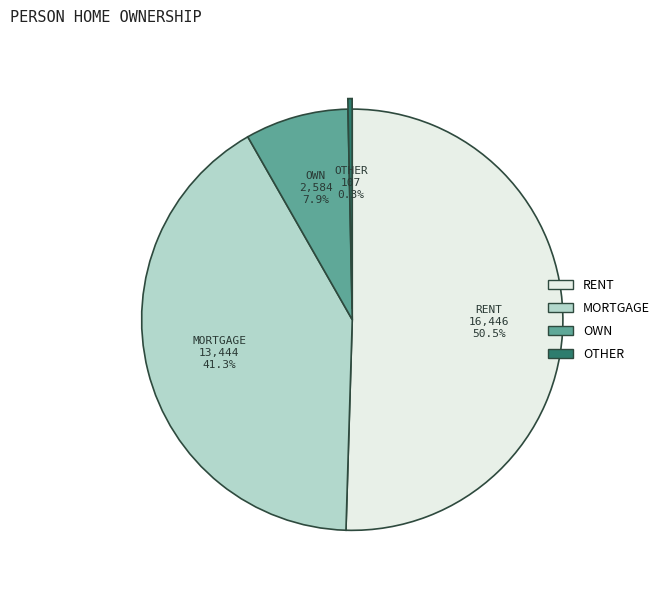

Does any single category account for the majority?

Yes